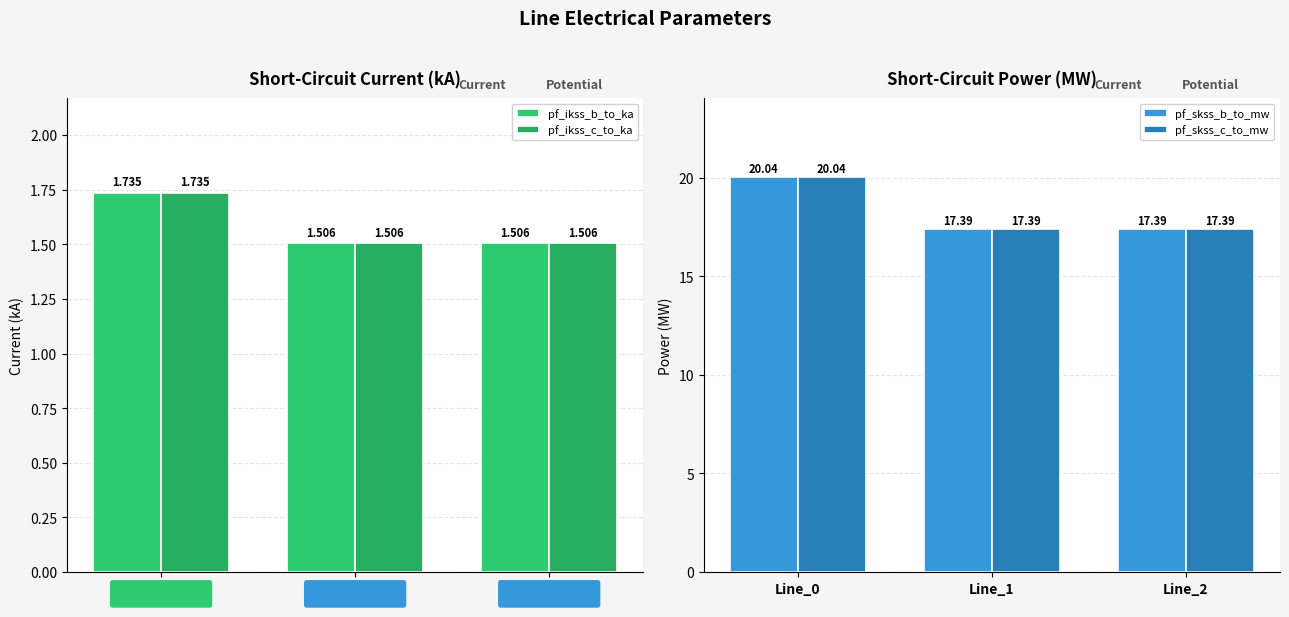

What is the difference between the maximum and minimum values in the pf_skss_c_to_mw series?

2.7